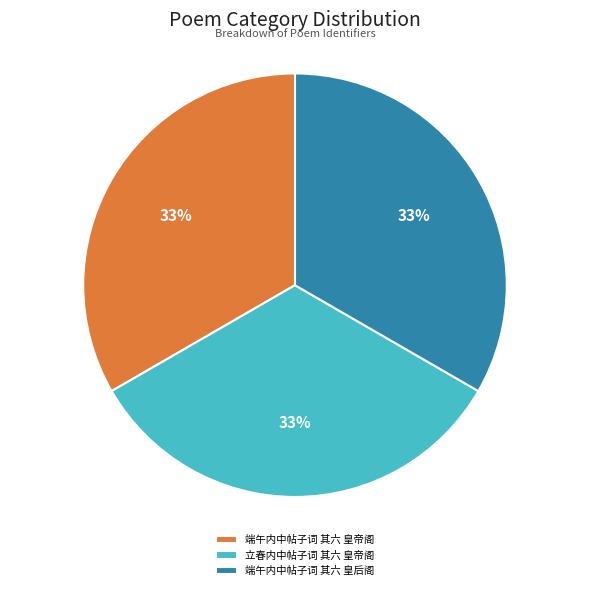

What percentage is the 端午内中帖子词 其六 皇后阁 slice, to the nearest percent?

33%